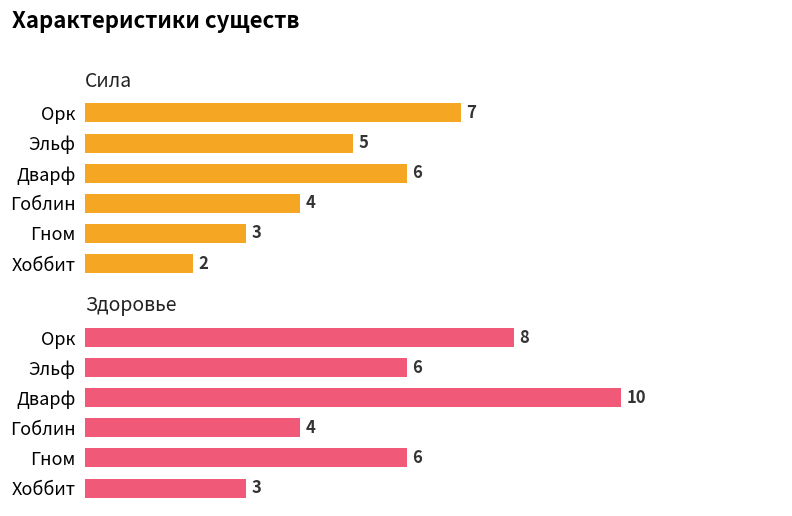

Rank the series by their average value, from lowest to highest.

Сила, Здоровье